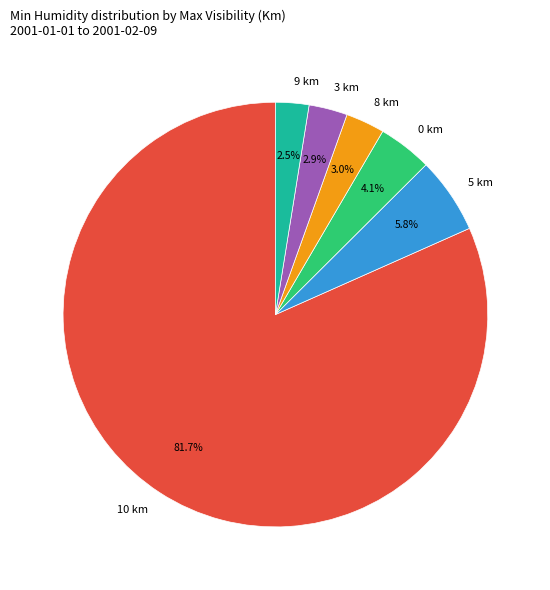

What is the largest slice in the pie chart?

10 km